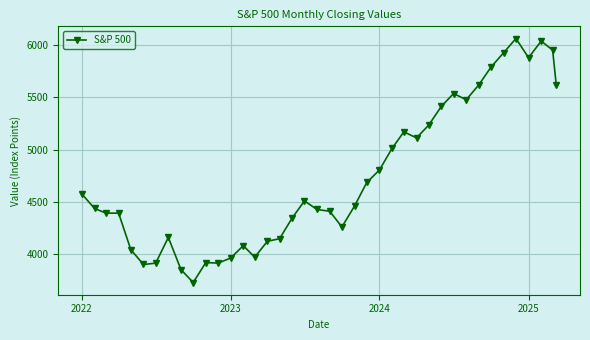

What is the average value?

4731.2